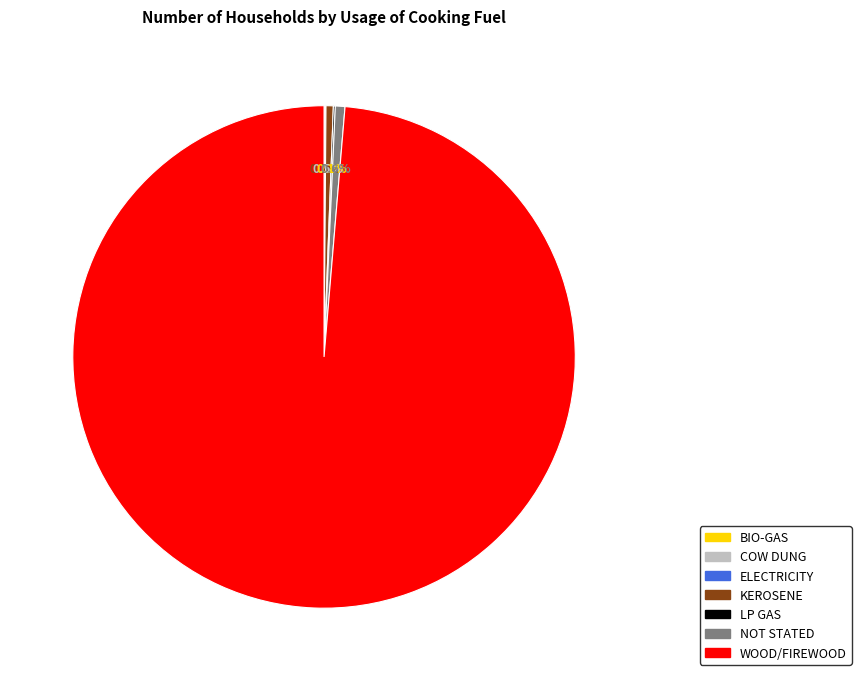

Does any single category account for the majority?

Yes